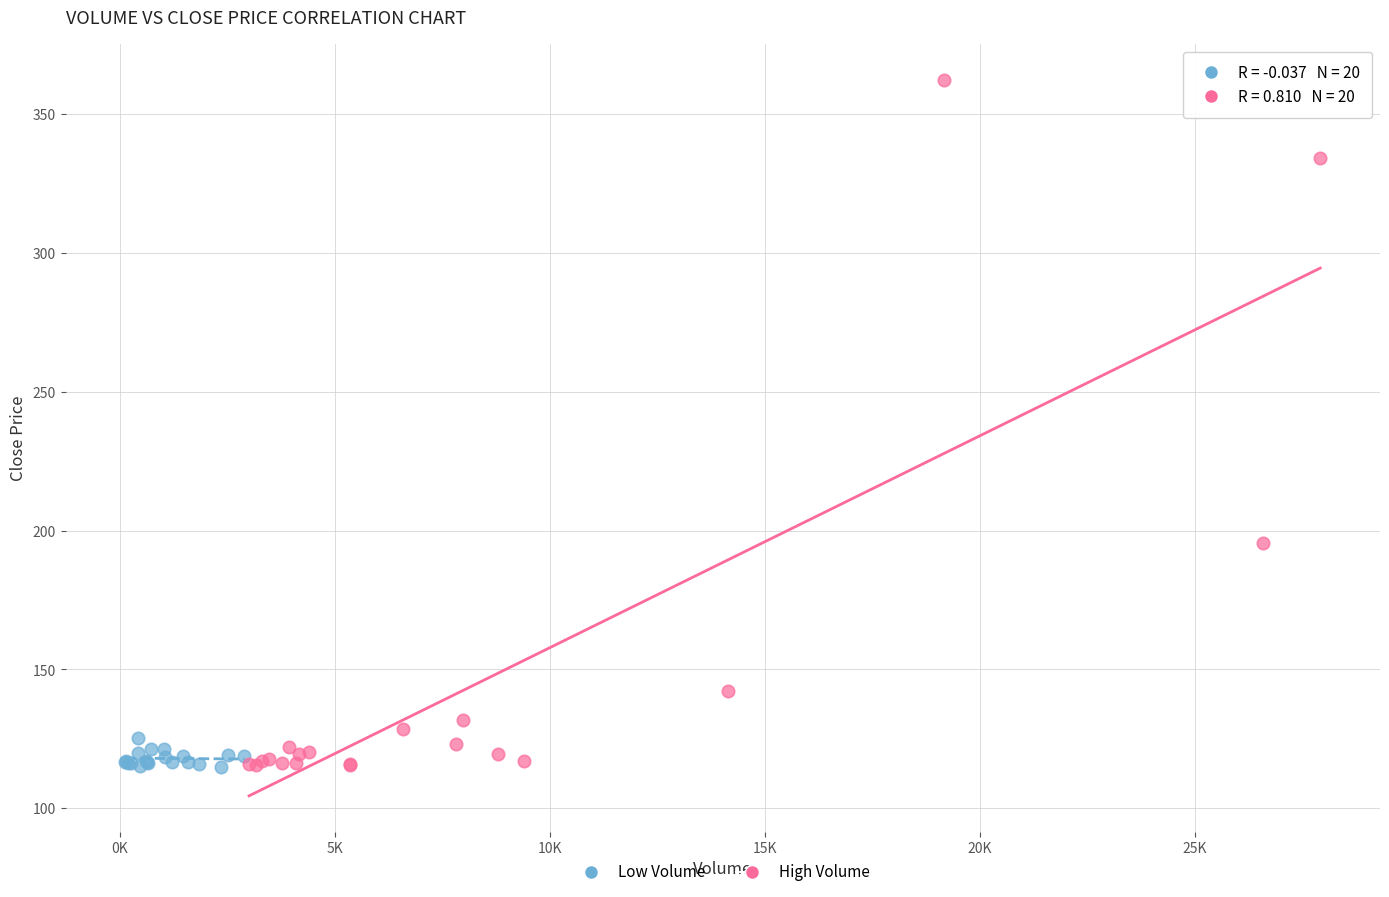

Which series has the widest spread of Y values?

High Volume